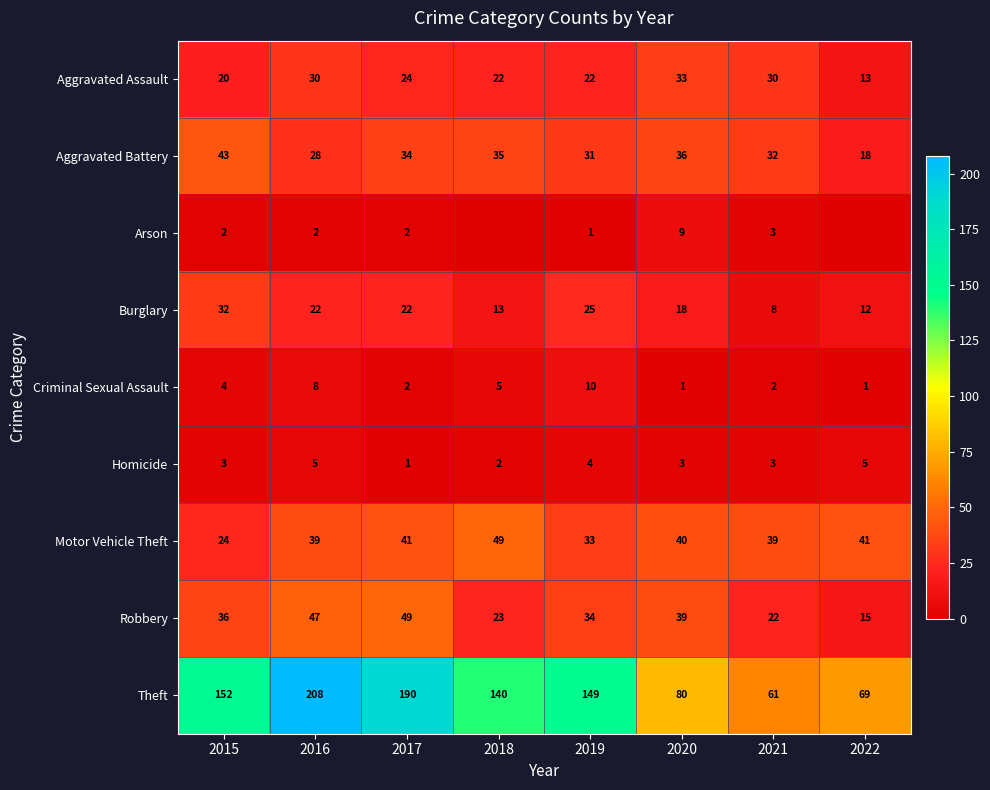

What value does the Motor Vehicle Theft series have at 2022, to the nearest 10?

40